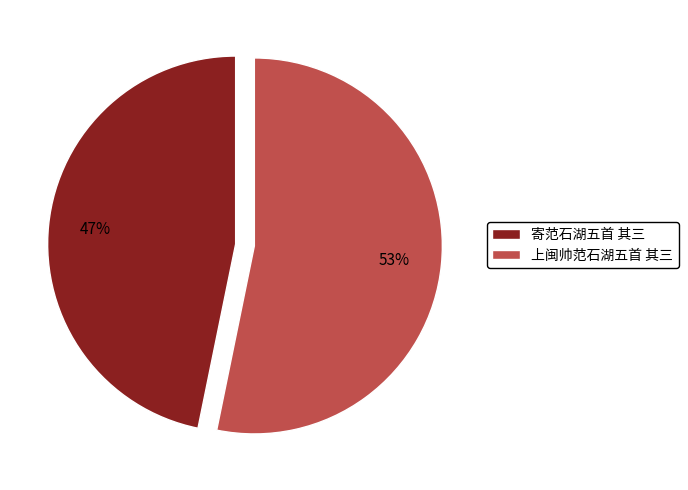

Between 寄范石湖五首 其三 and 上闽帅范石湖五首 其三, which is larger?

上闽帅范石湖五首 其三